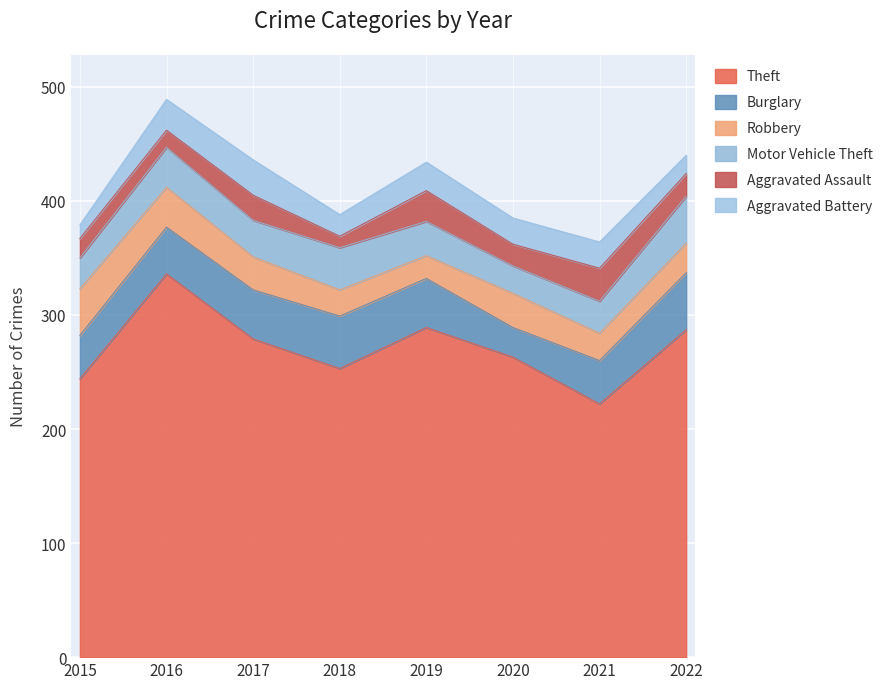

Is it true that Theft equals 459 at 2016?

False